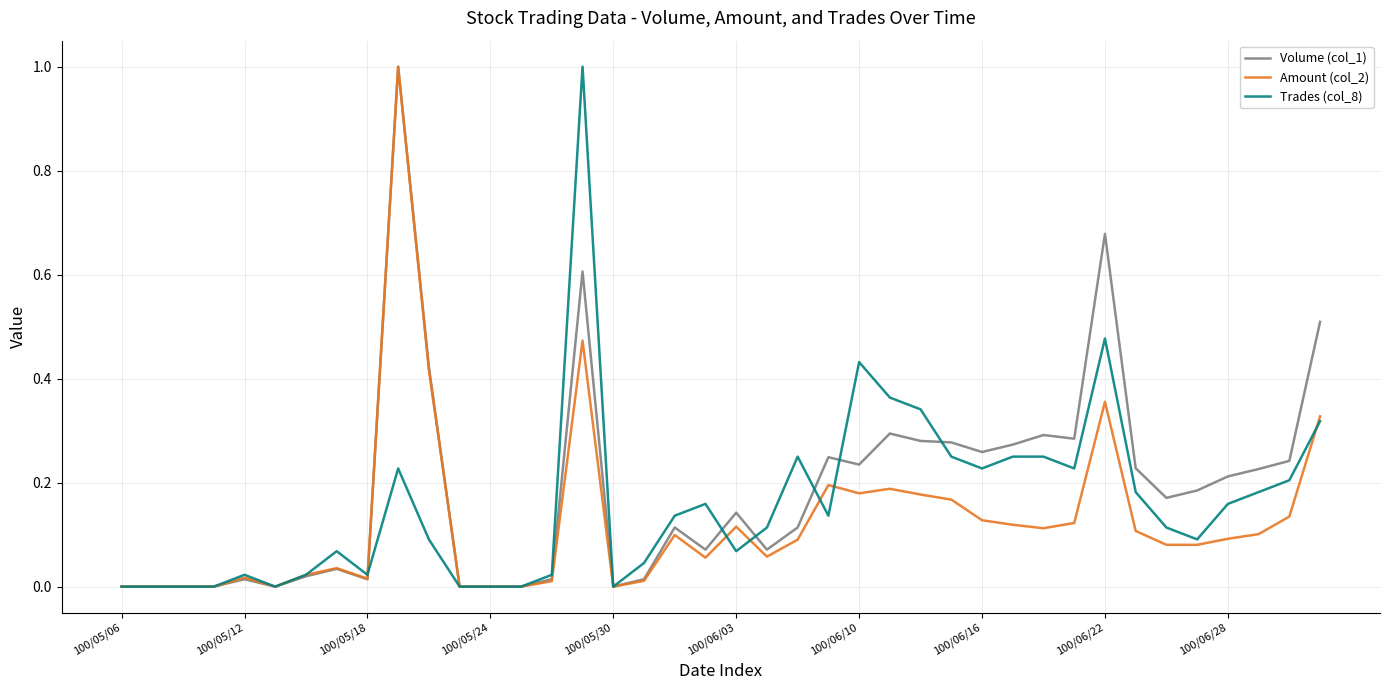

Is this an area chart (filled region under the line)?

No